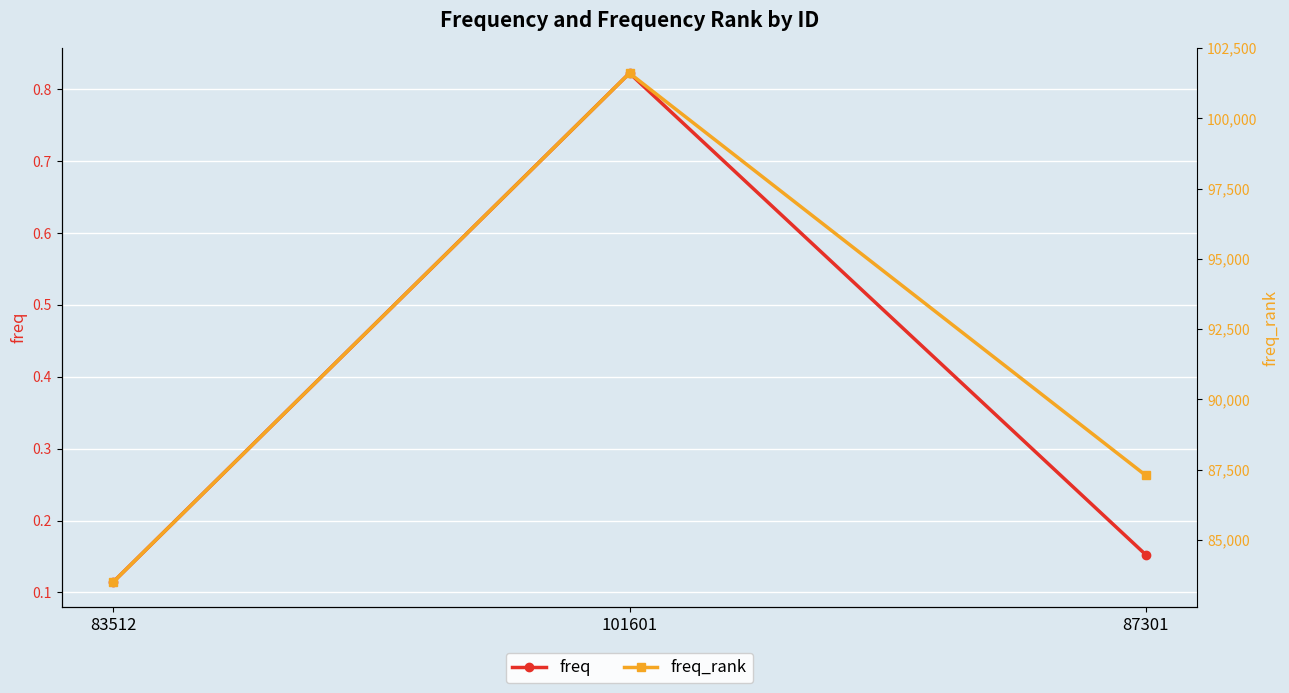

What is the label of the 3rd point from the left?

87301